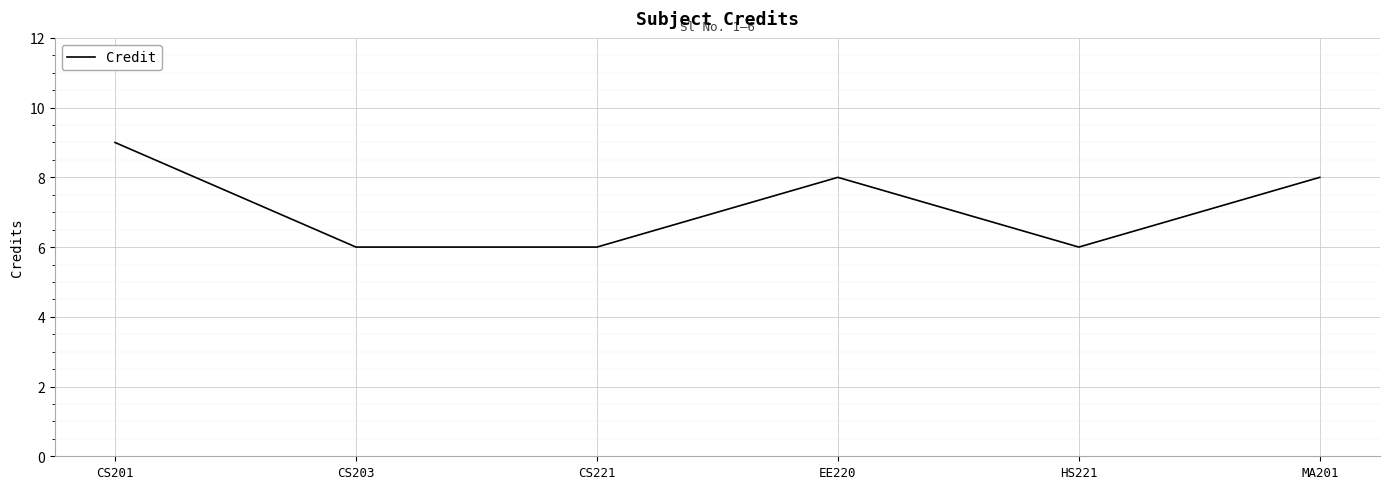

True or false: the data has more than 2 interior local peaks.

False